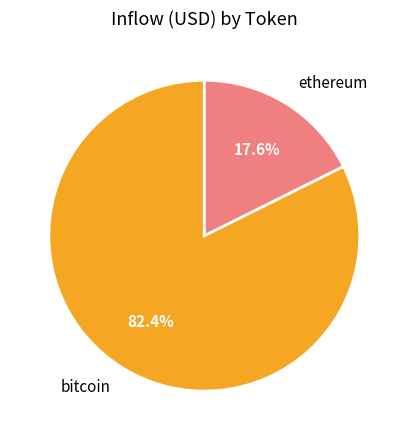

Does ethereum account for over 50% of the chart?

No